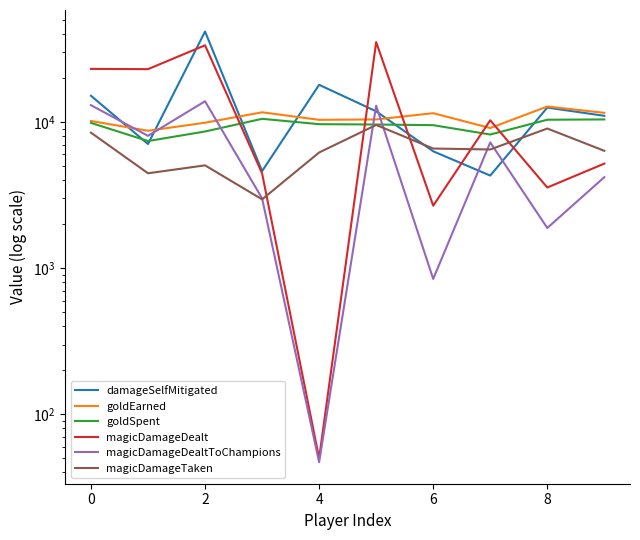

After their last crossing, which series has the higher values: damageSelfMitigated or magicDamageDealt?

damageSelfMitigated